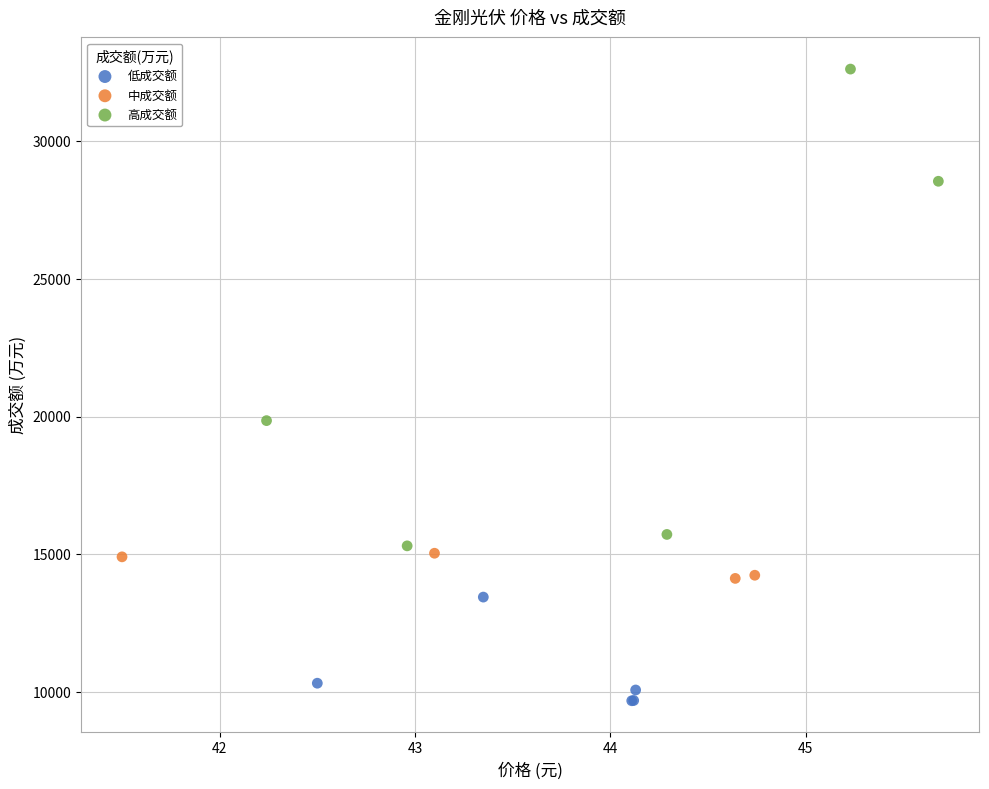

Which series contains the highest Y value?

高成交额